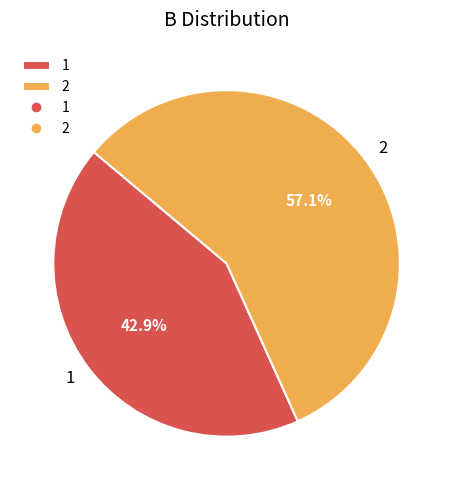

Rank the categories by value from highest to lowest.

2, 1